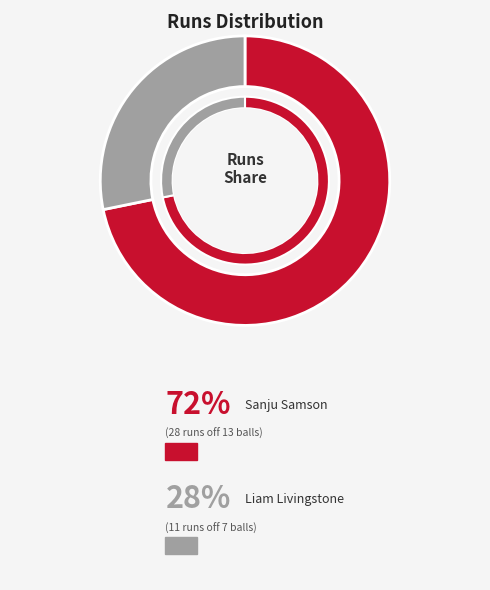

True or false: Sanju Samson accounts for 65% of the total.

False